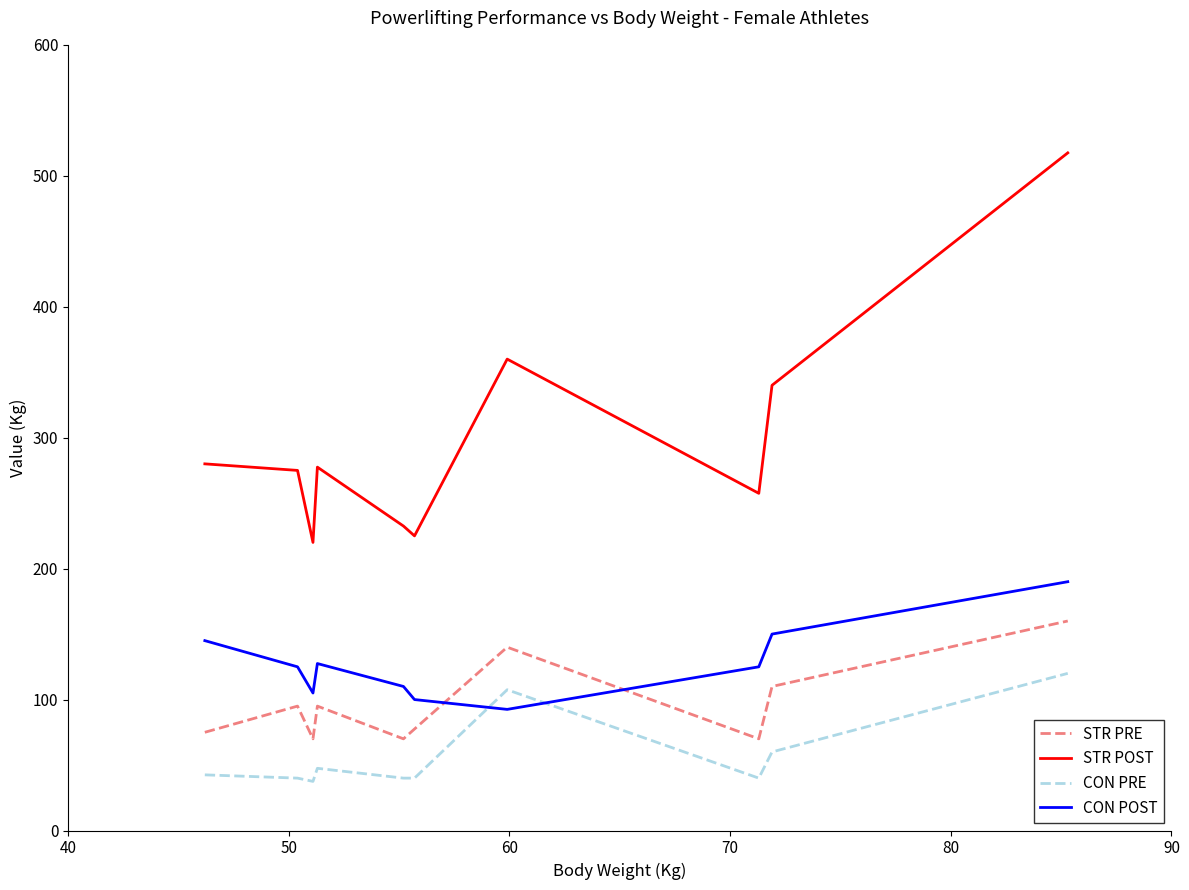

What is the greatest value displayed?

517.5